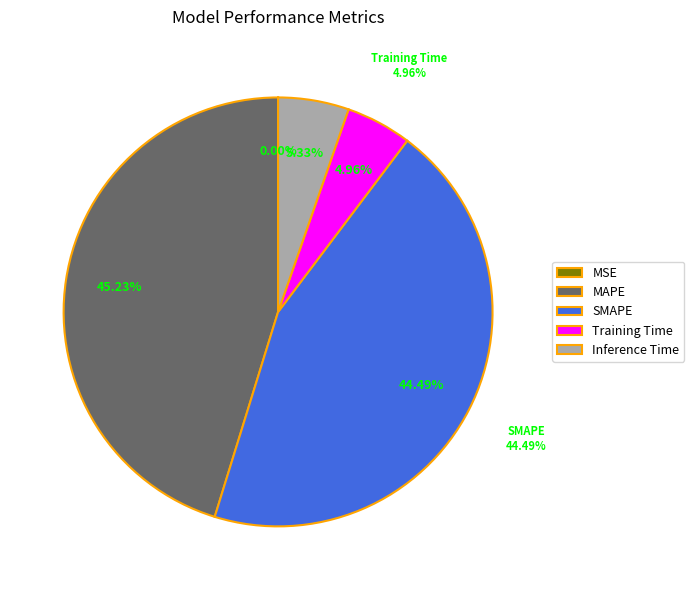

Which category has the biggest portion of the pie?

MAPE